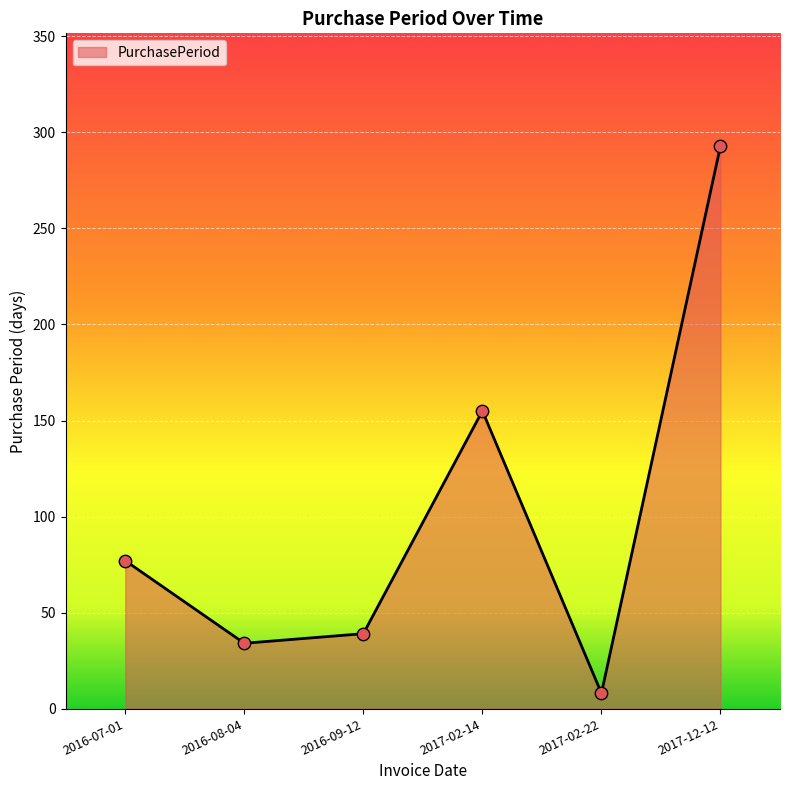

What is the ratio of the value at 2016-07-01 to the value at 2017-12-12?

0.3